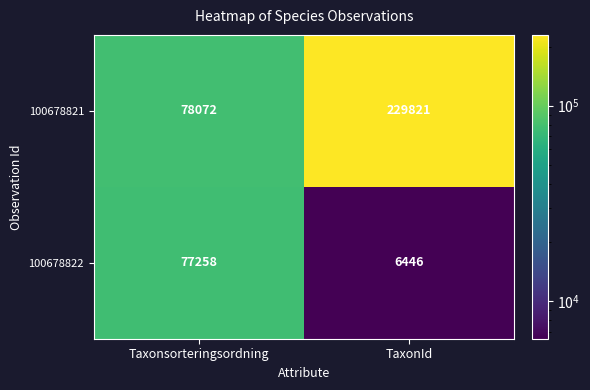

What is the spread (max minus min) of values at TaxonId?

223375